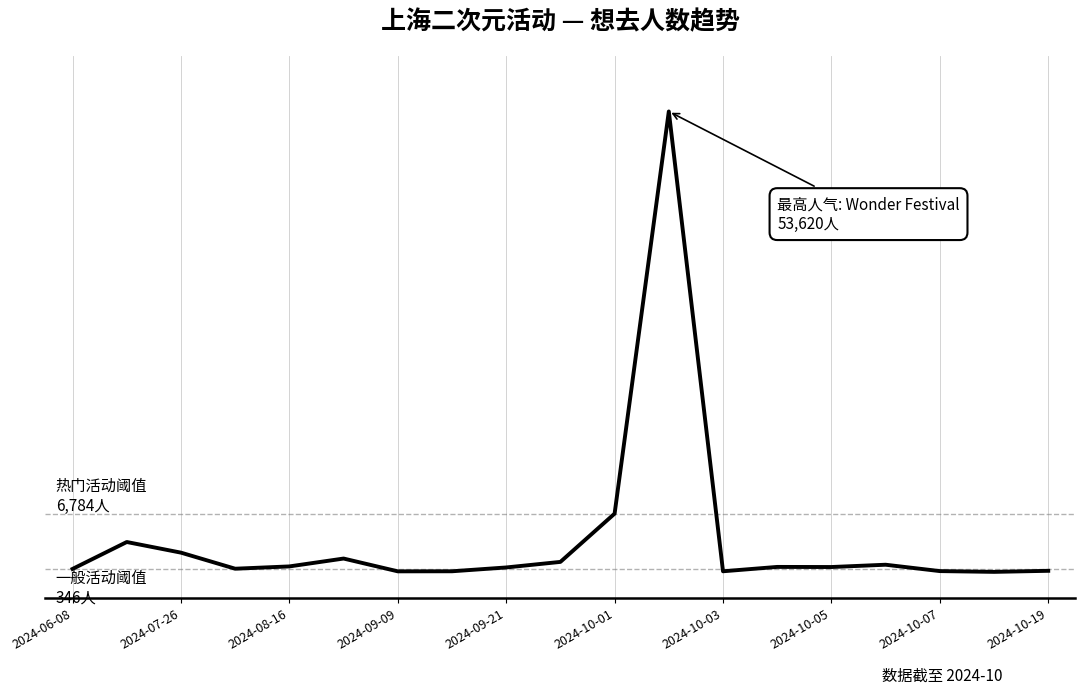

Reading left to right, transcribe all the data shown in this chart.

346	3479	2240	369	637	1553	63	71	515	1163	6784	53620	71	579	566	833	92	2	125